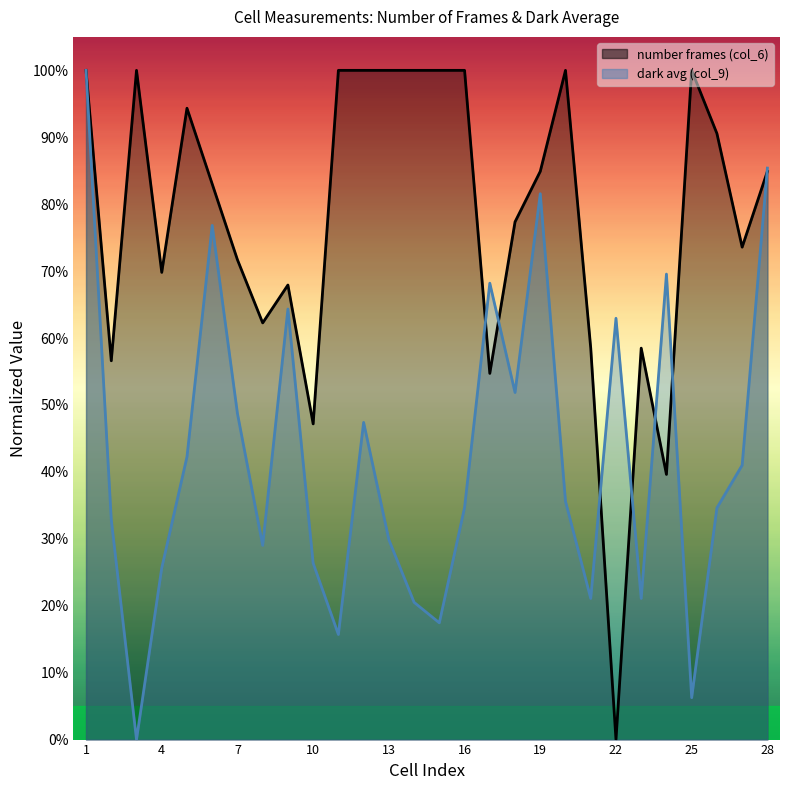

What is the maximum value for number frames (col_6)?

1.0